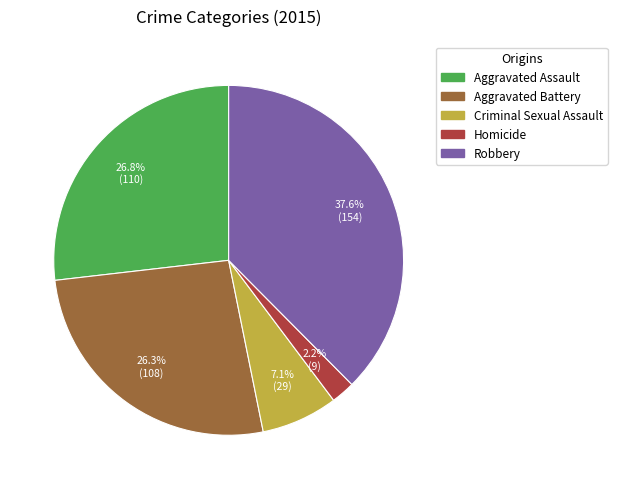

Which category has the biggest portion of the pie?

Robbery